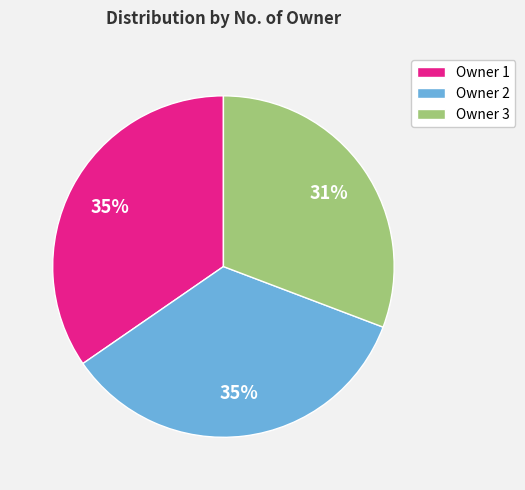

Approximately how many times larger is the value at Owner 1 compared to Owner 3?

1.1